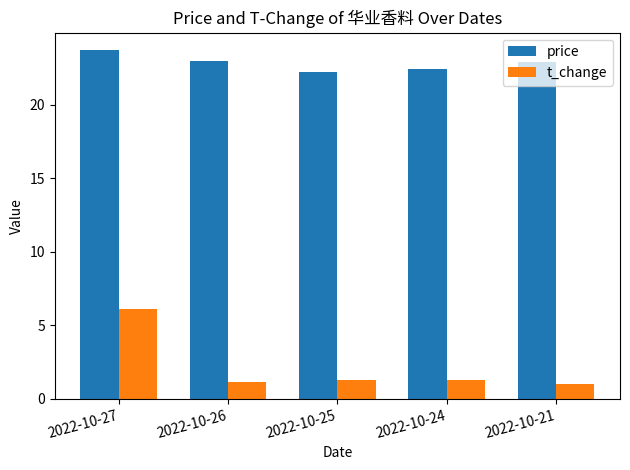

Is the value of price at 2022-10-24 greater than the value of t_change at 2022-10-27?

Yes